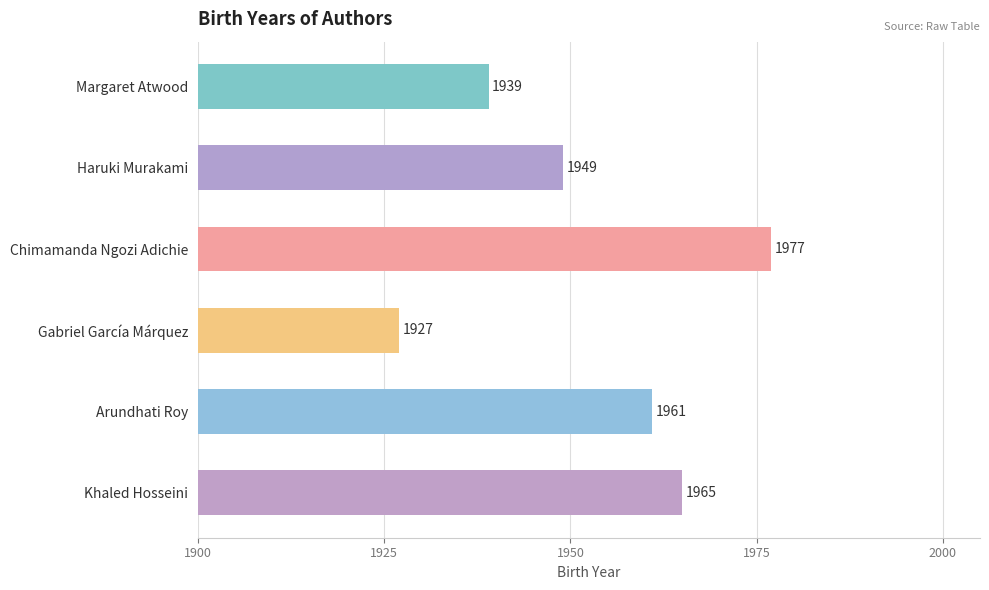

True or false: the data shows 1965 at Khaled Hosseini.

True